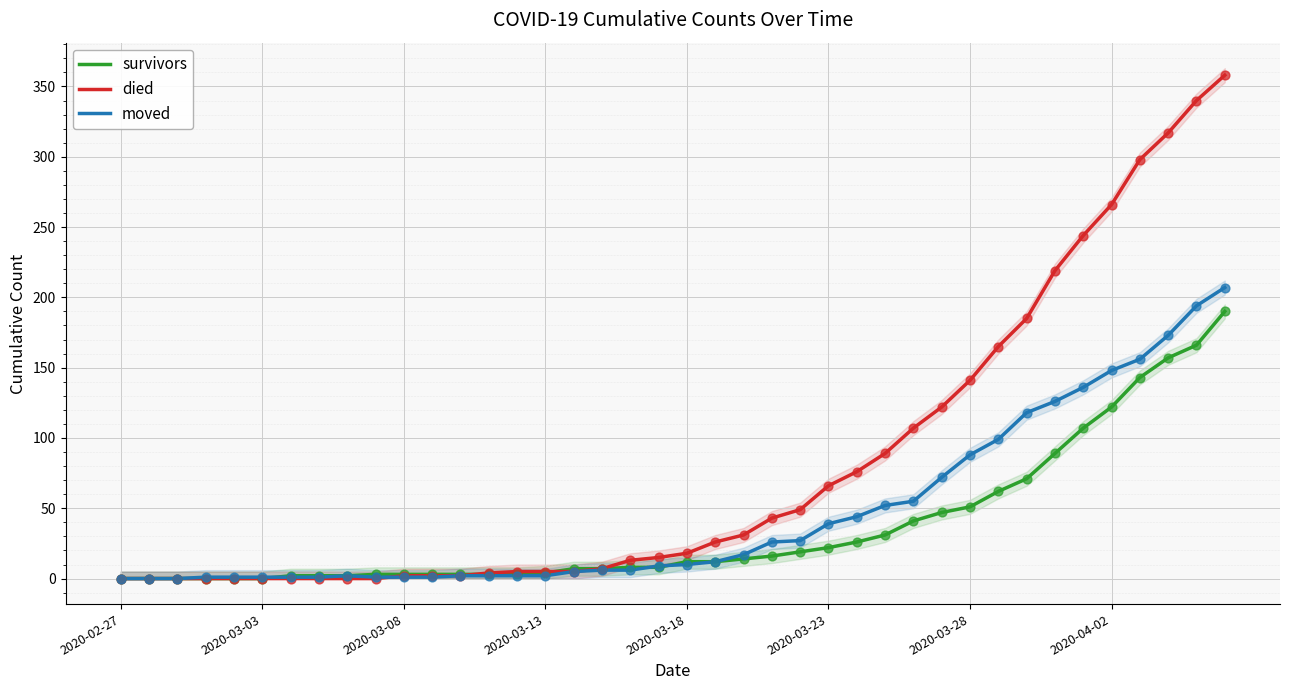

Which series has the widest spread of Y values?

died